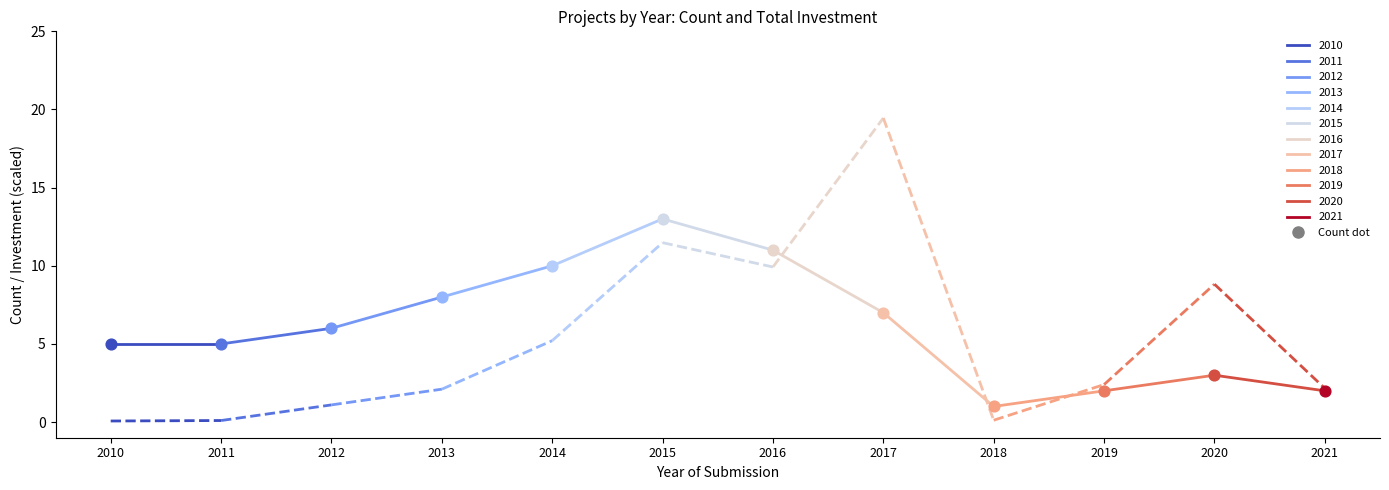

Which series has the widest spread of Y values?

Investment 2010